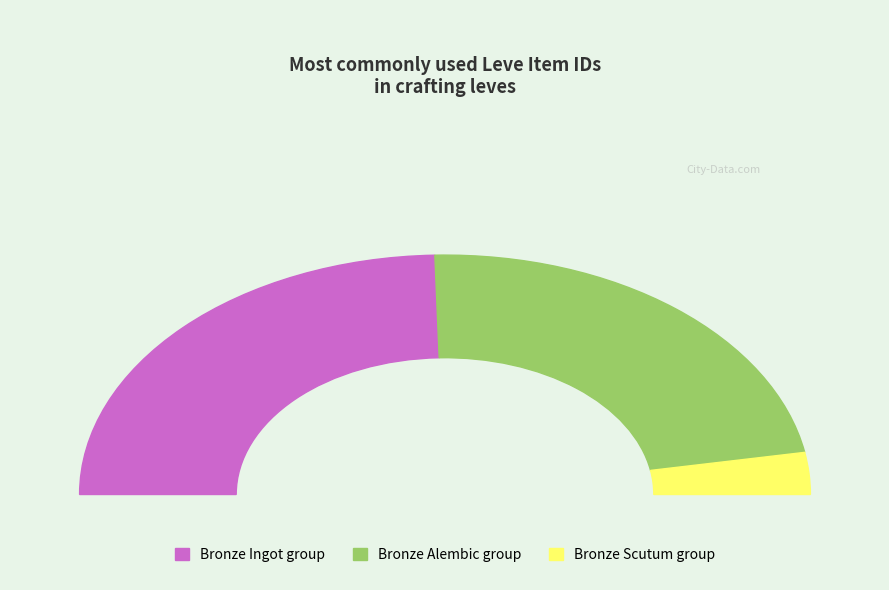

Does any single category account for the majority?

No